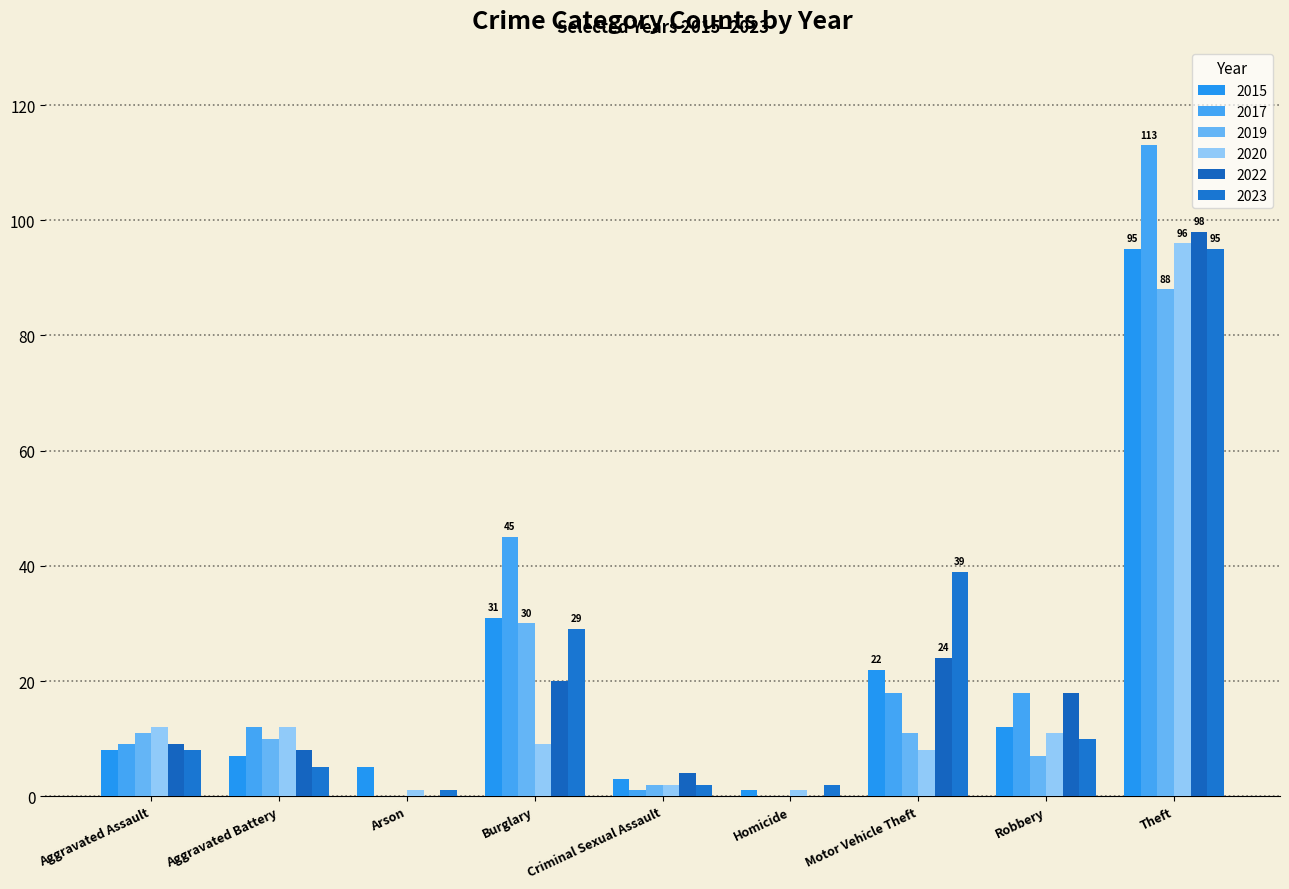

What is the difference between the second highest and second lowest values in the 2019 series?

30